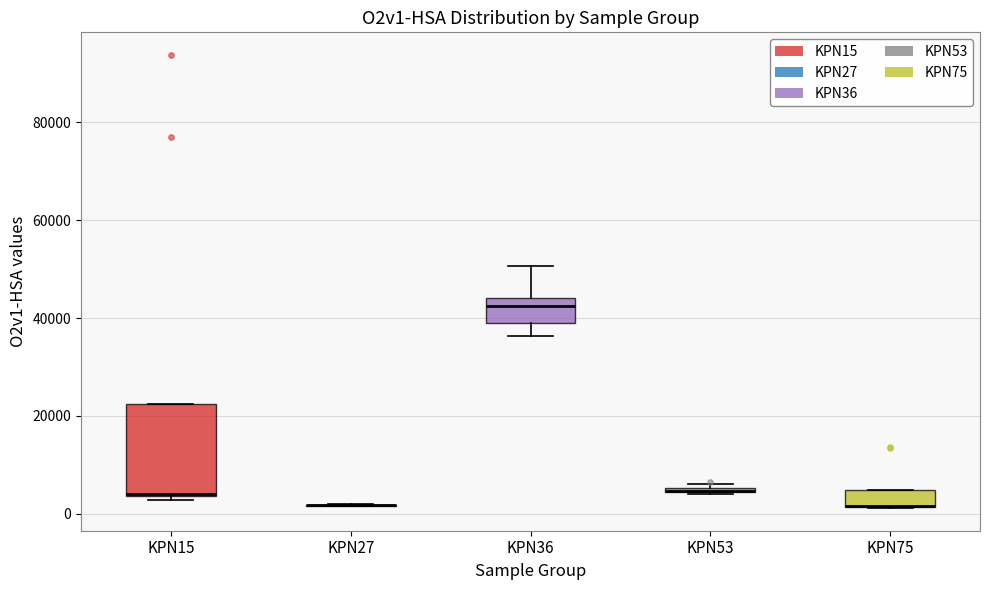

Which box is the tallest, from its lower edge to its upper edge?

KPN15